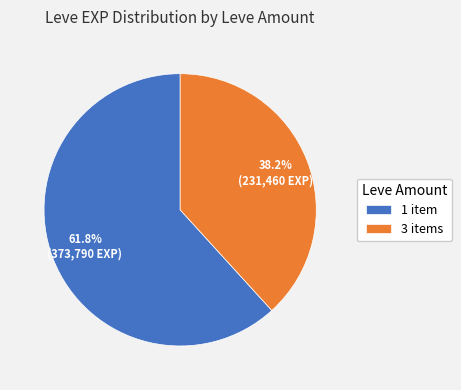

What portion of the pie excludes 3 items?

61.8%